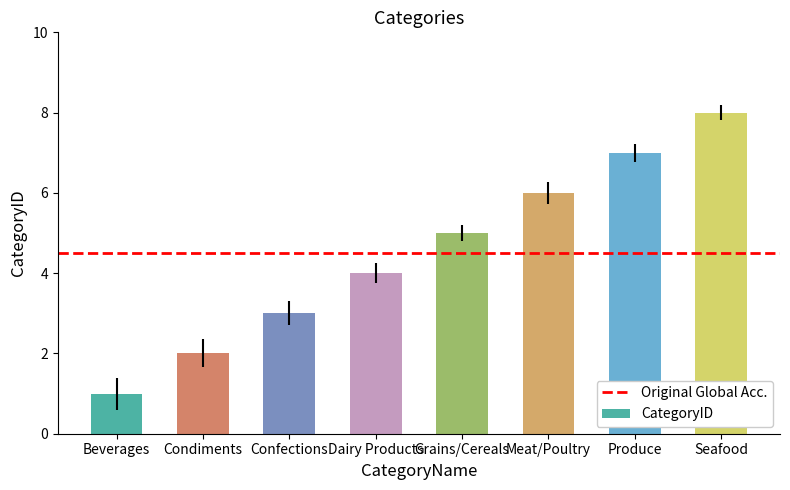

What is the ratio of the value at Confections to the value at Grains/Cereals?

0.6